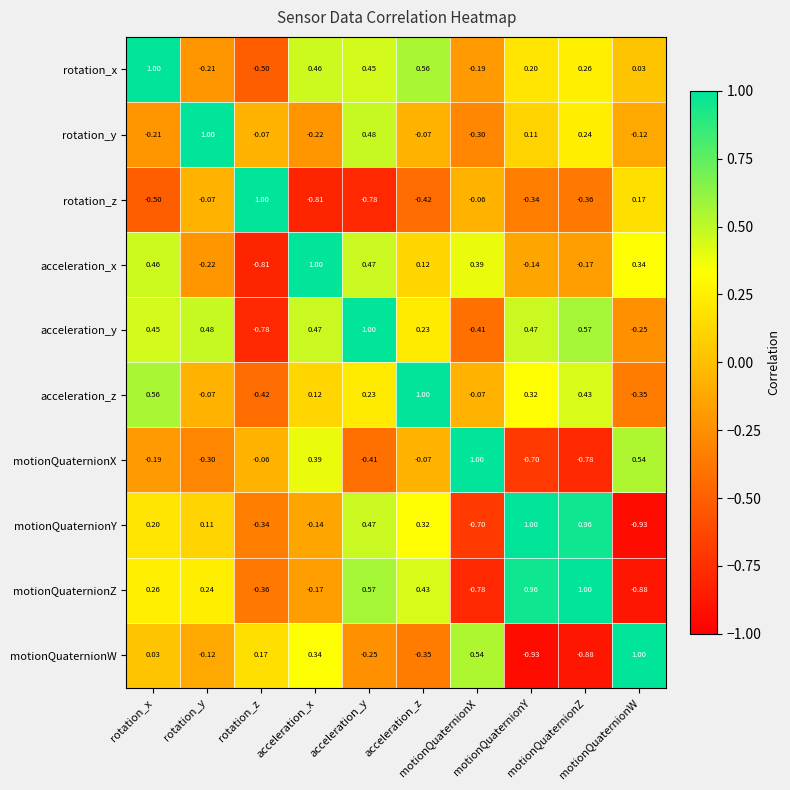

Count the number of data series in this chart.

10